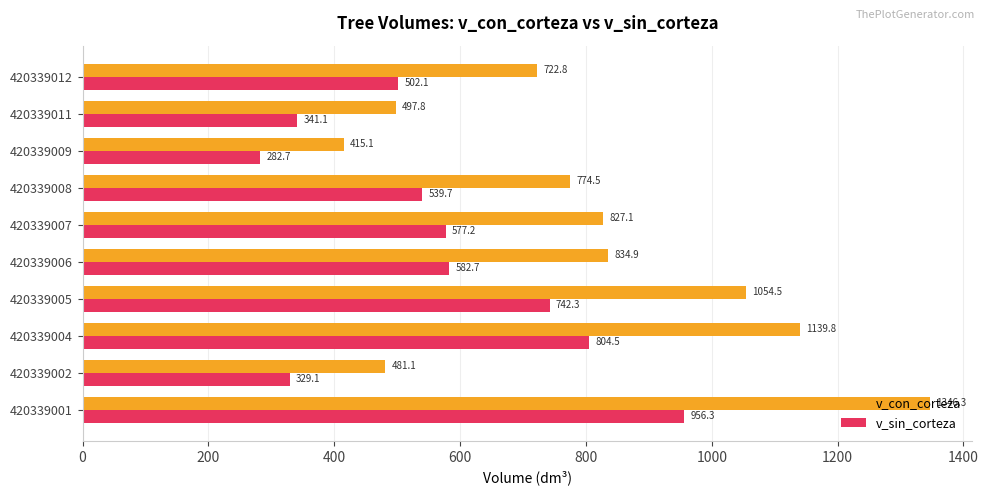

Which series has the largest total across all categories?

v_con_corteza